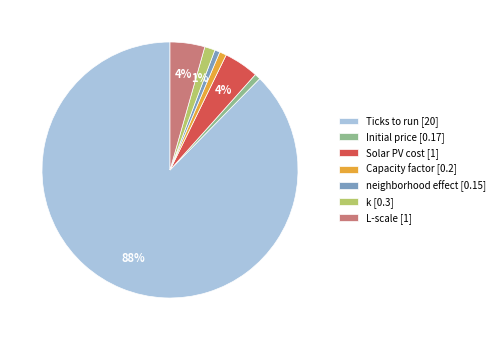

Between Ticks to run [20] and Initial price [0.17], which is larger?

Ticks to run [20]